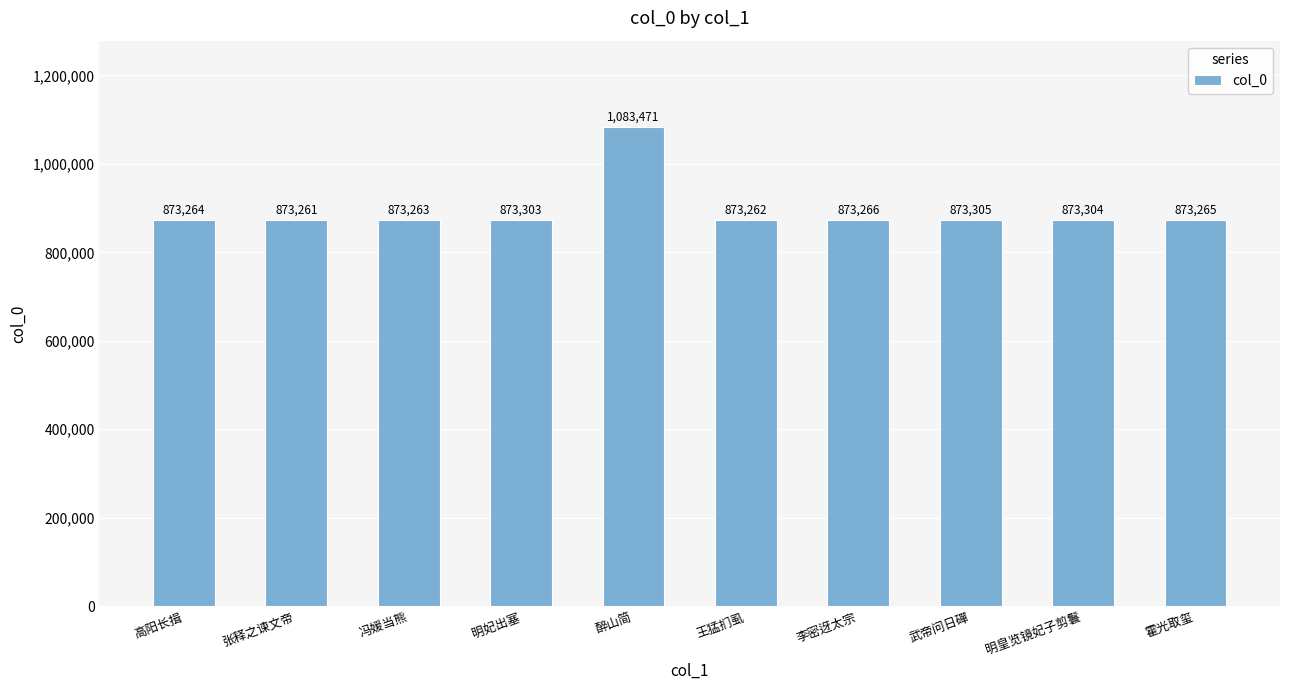

What is the approximate value at 张释之谏文帝?

873261